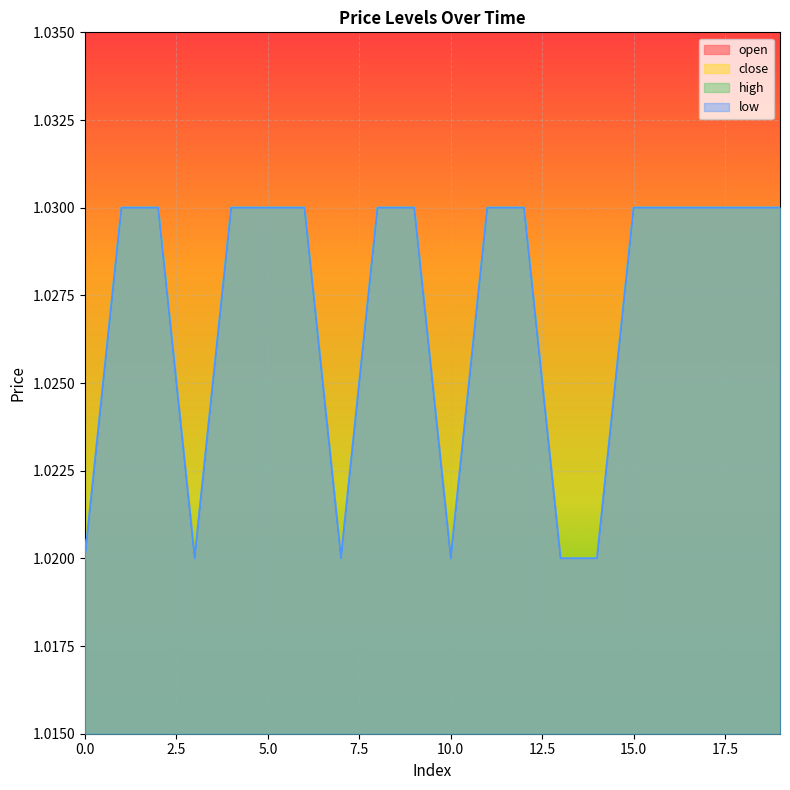

Is the value of high at 14 greater than the value of close at 0?

No